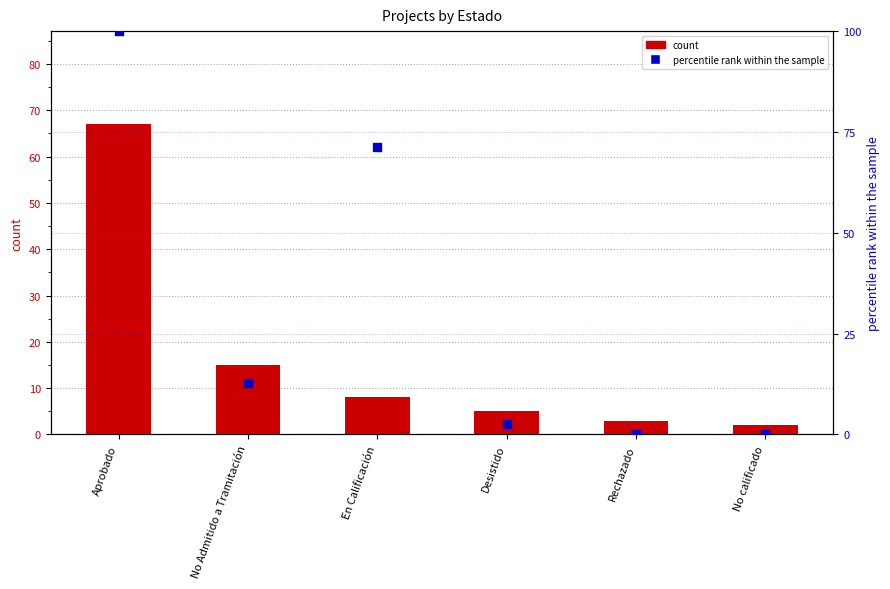

Is the value of percentile rank within the sample at Rechazado greater than the value of count at Desistido?

No